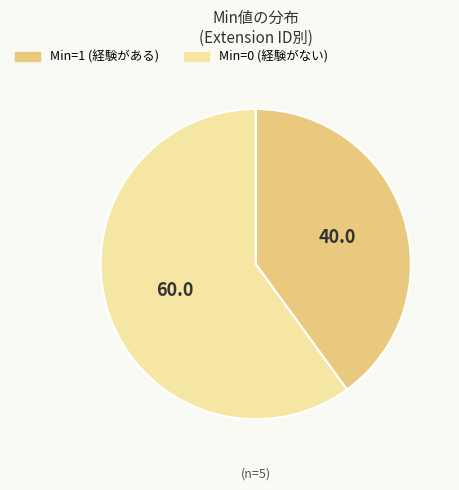

Does any single category account for the majority?

Yes